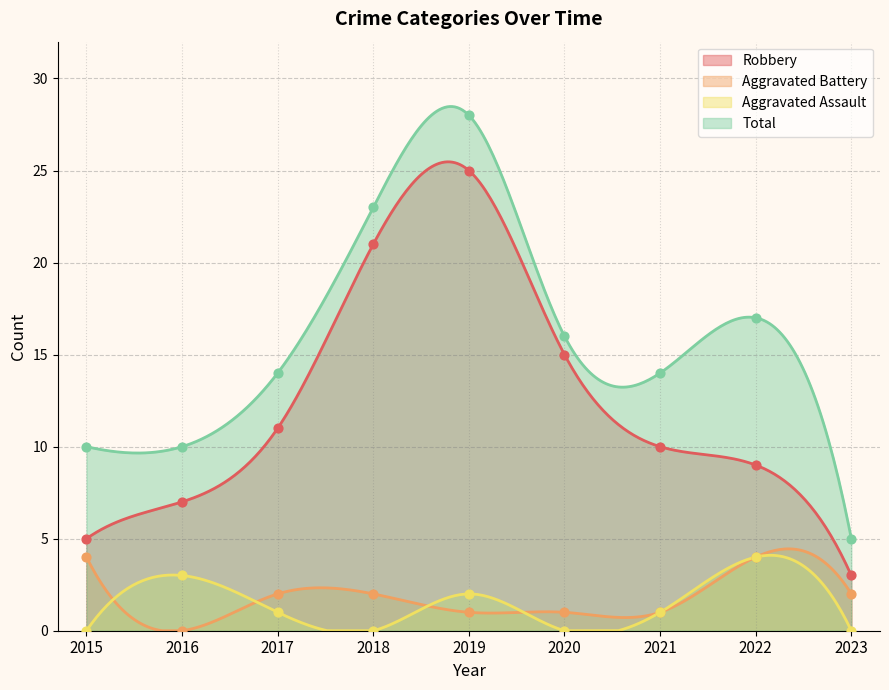

What are all the series names shown in the legend?

Robbery, Aggravated Battery, Aggravated Assault, Total